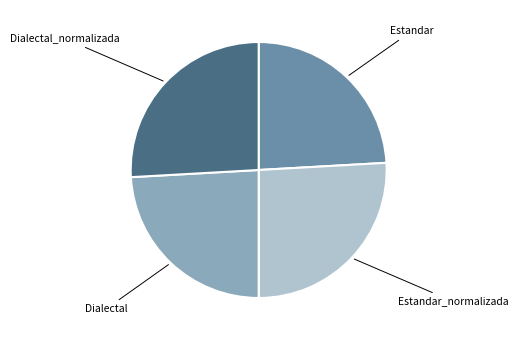

Does any single category account for the majority?

No